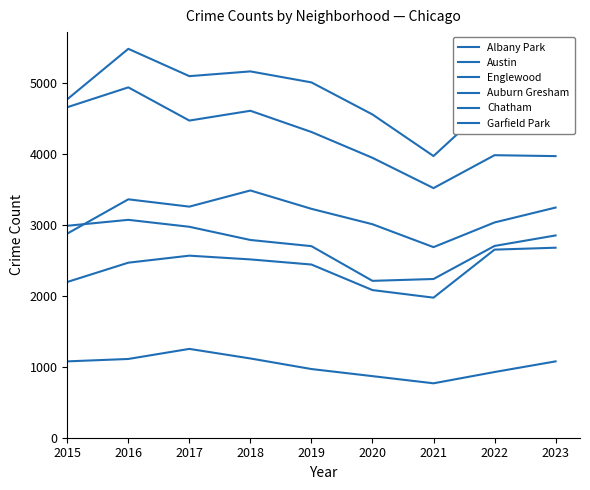

Does the chart display data point markers on the line(s)?

No